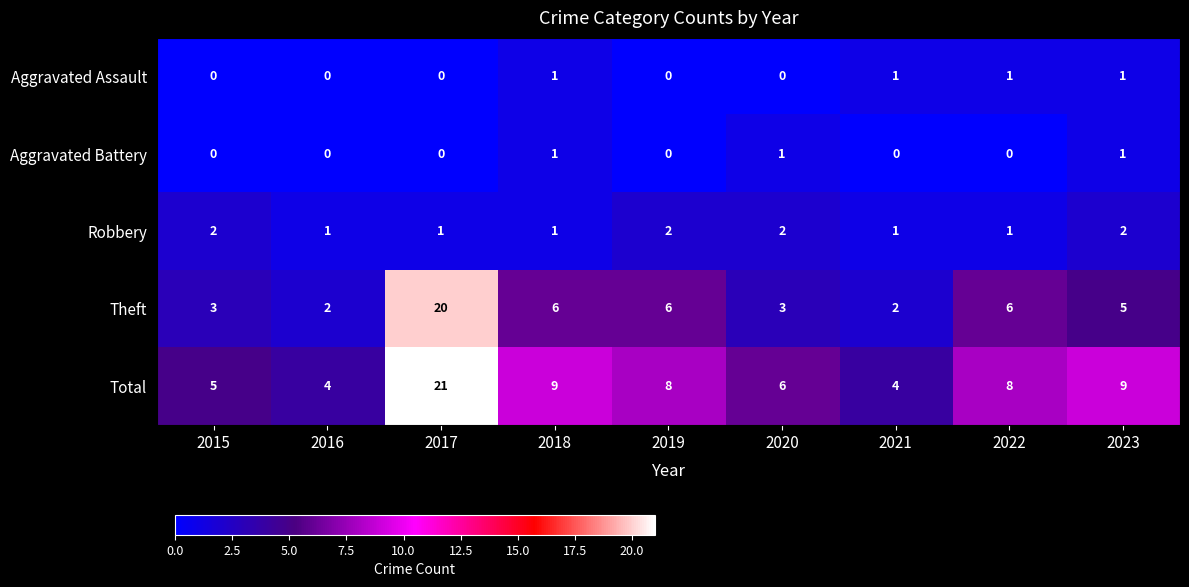

At which label does Theft reach its peak?

2017